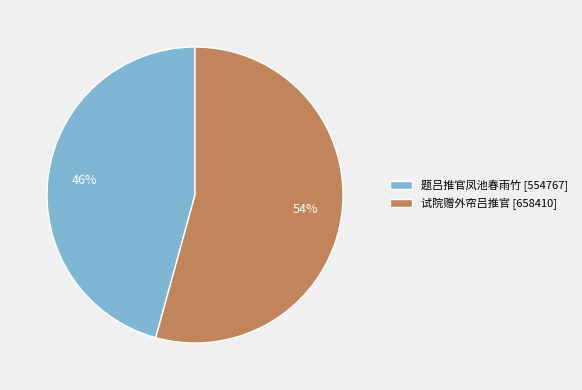

Does any single category account for the majority?

Yes